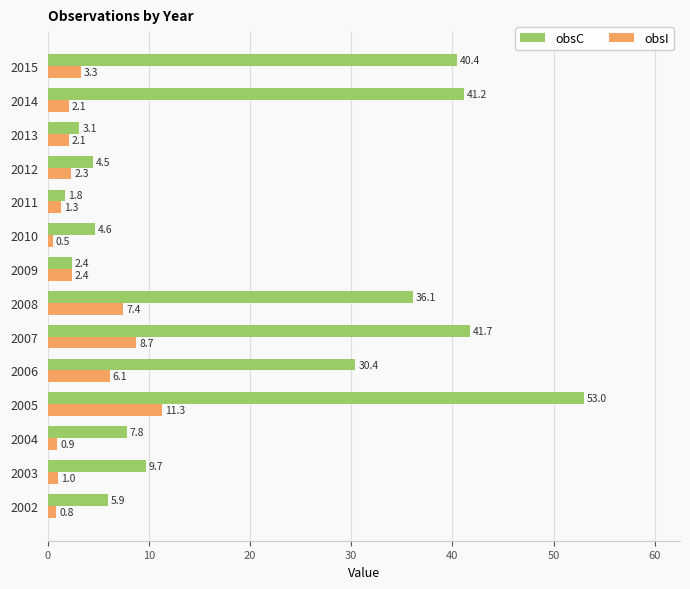

Which label corresponds to the smallest value in the chart?

2010